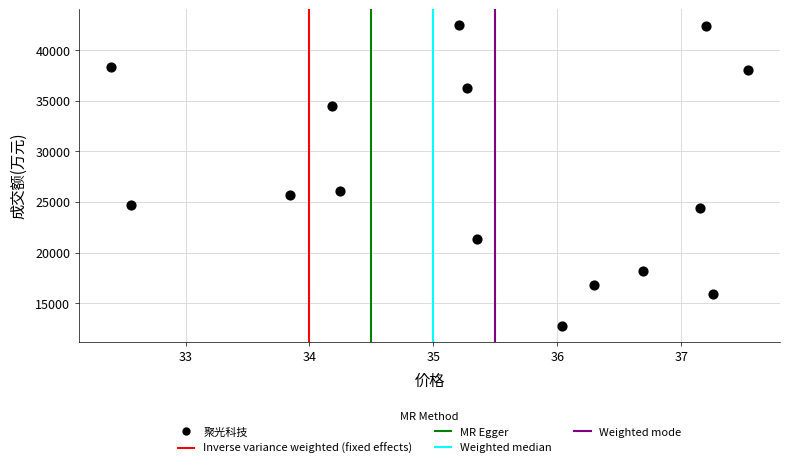

What is the range of Y values (max minus min)?

29815